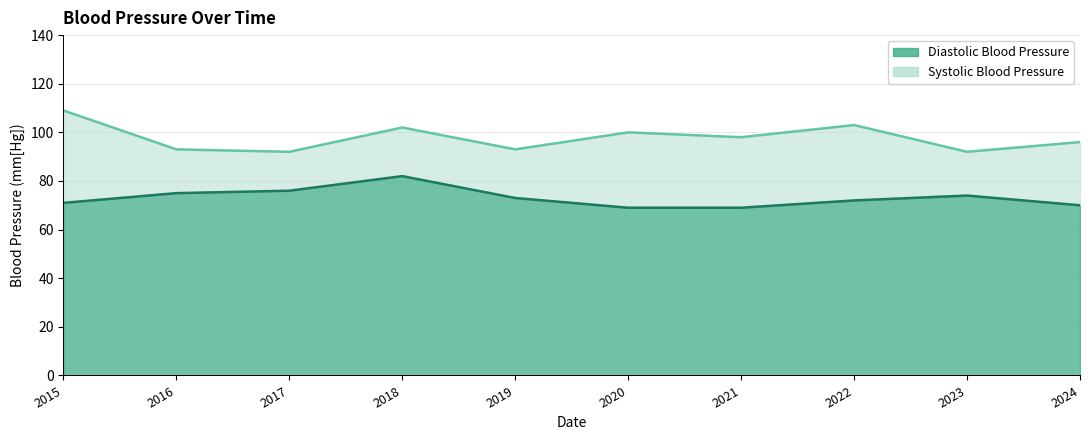

How many lines are shown in the chart?

2